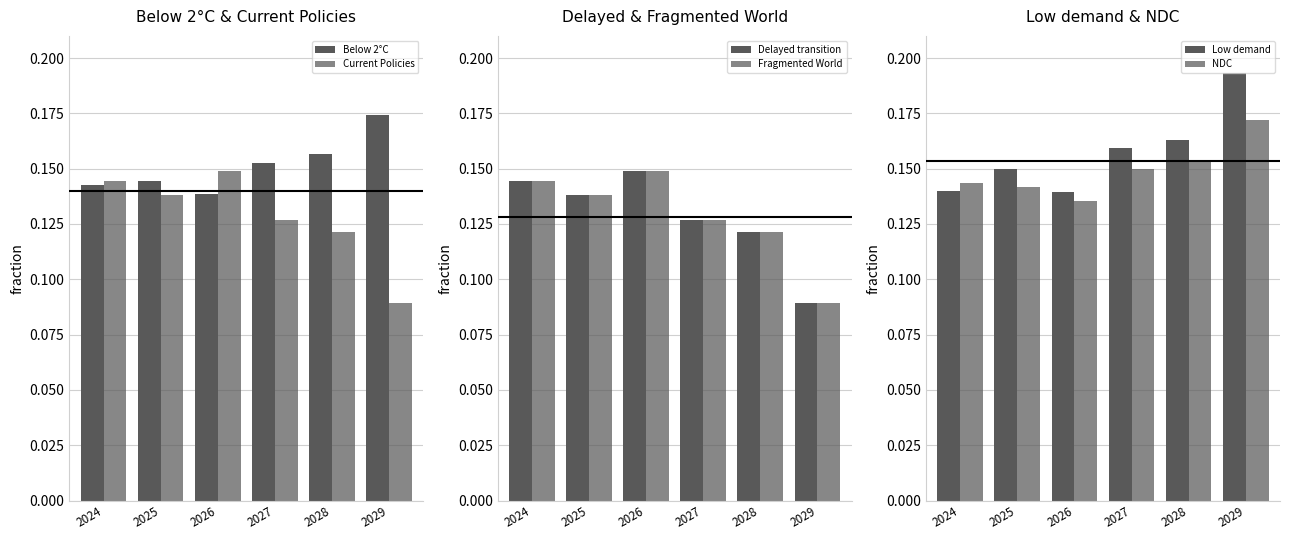

What is the value of the NDC bar at the 4th from the left?

0.1